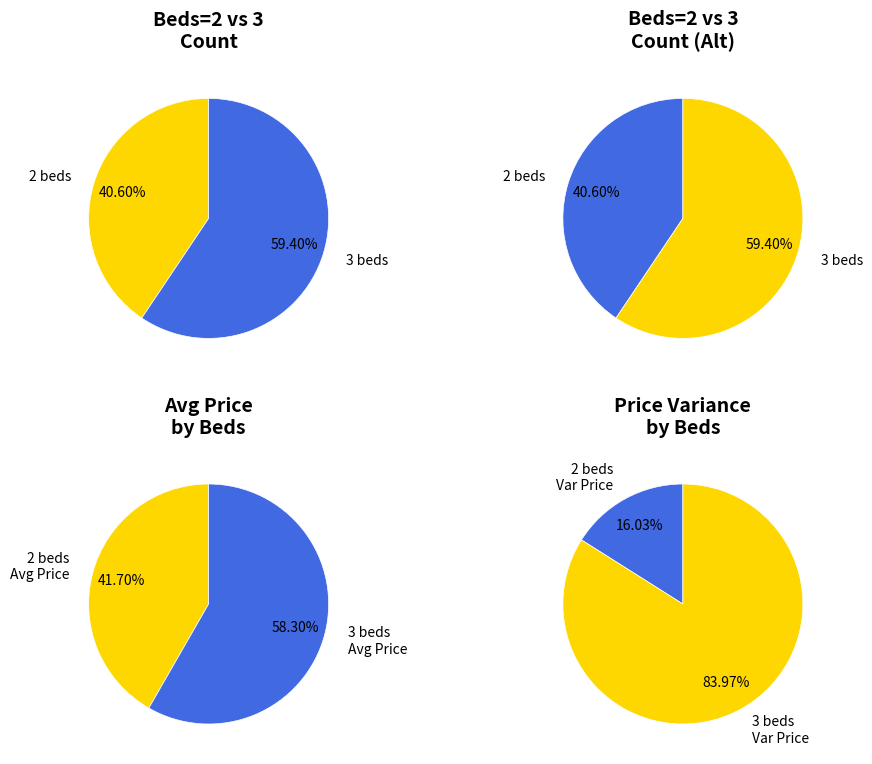

Is Grand Total the majority of the pie?

No